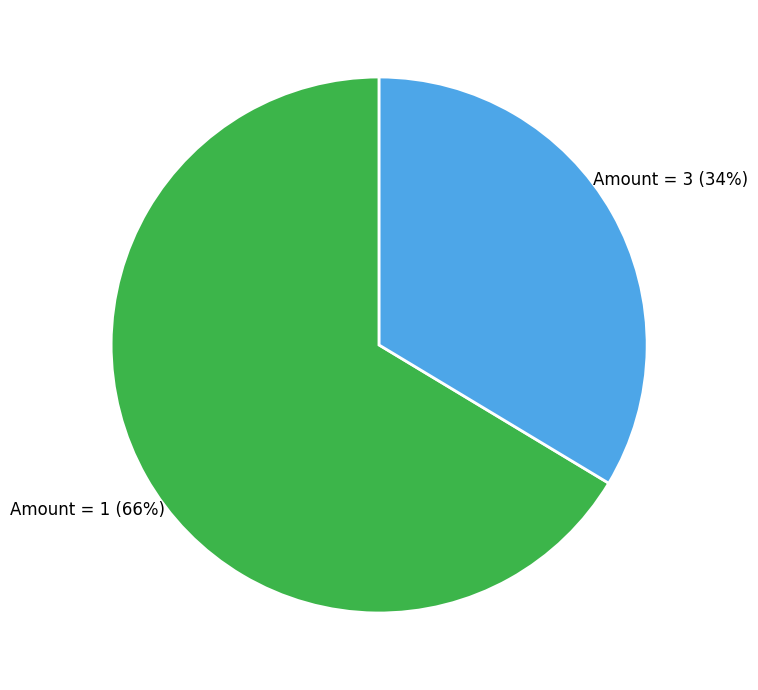

The Amount = 1 slice represents 55% of the pie. True or false?

False